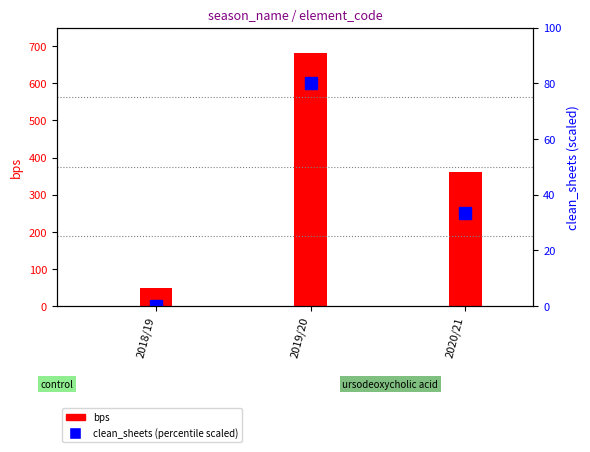

What is the ratio of the value at 2020/21 to the value at 2018/19?

7.5